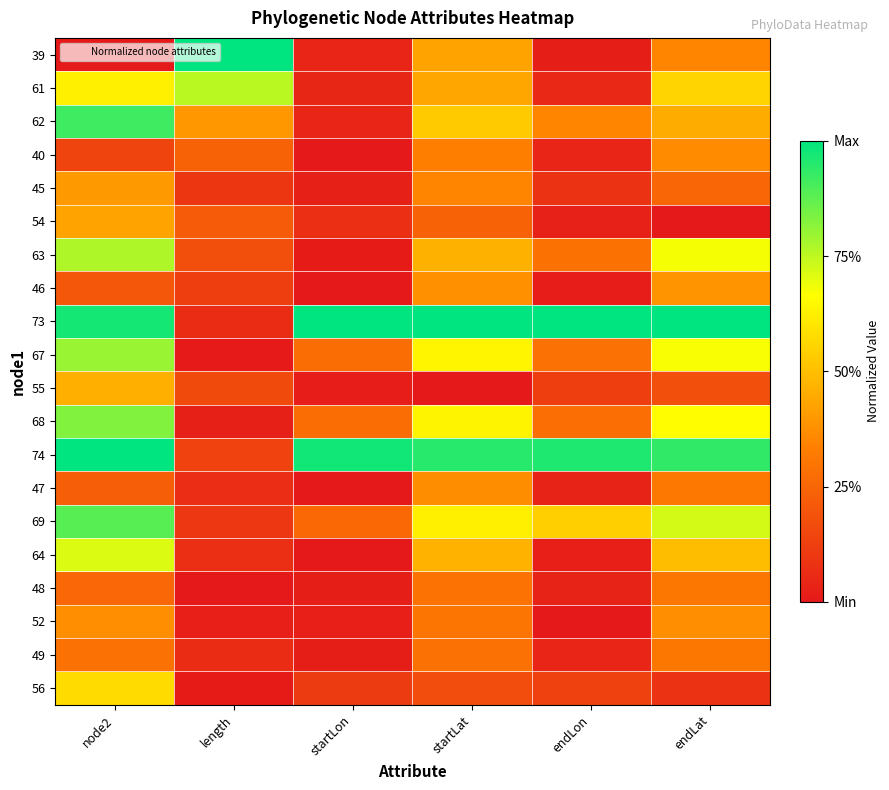

What is the spread (max minus min) of values at length?

1.0